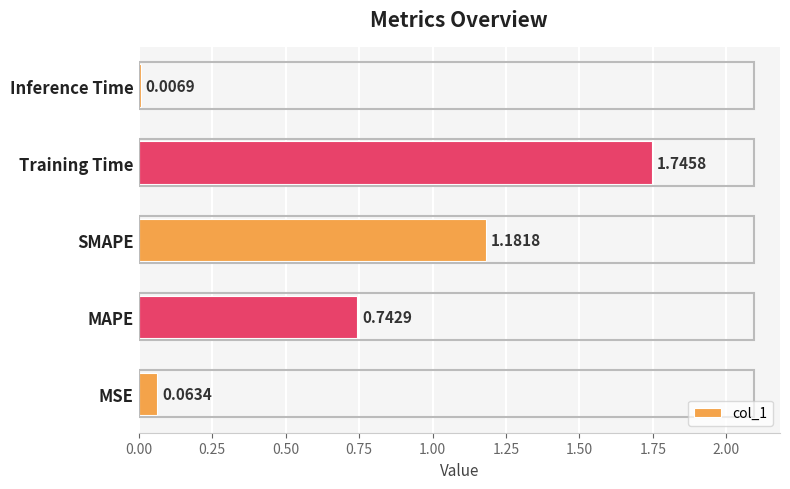

At which category does the chart reach its peak across all series?

Training Time